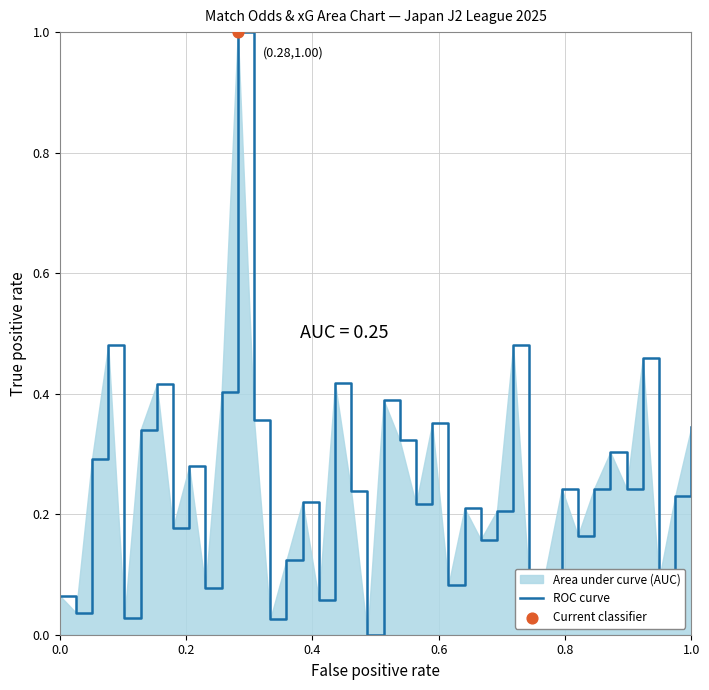

What is the greatest value displayed?

1.0